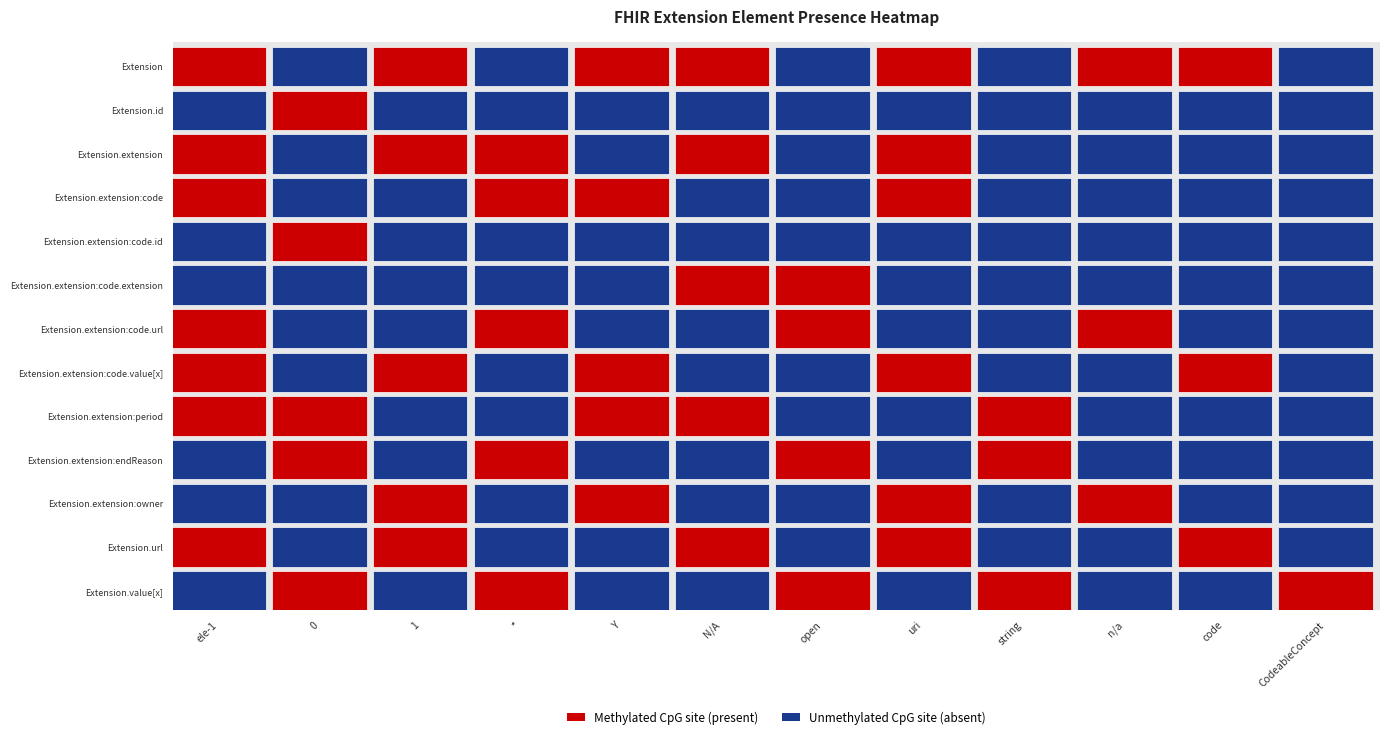

Which series has the largest range (max minus min)?

Extension